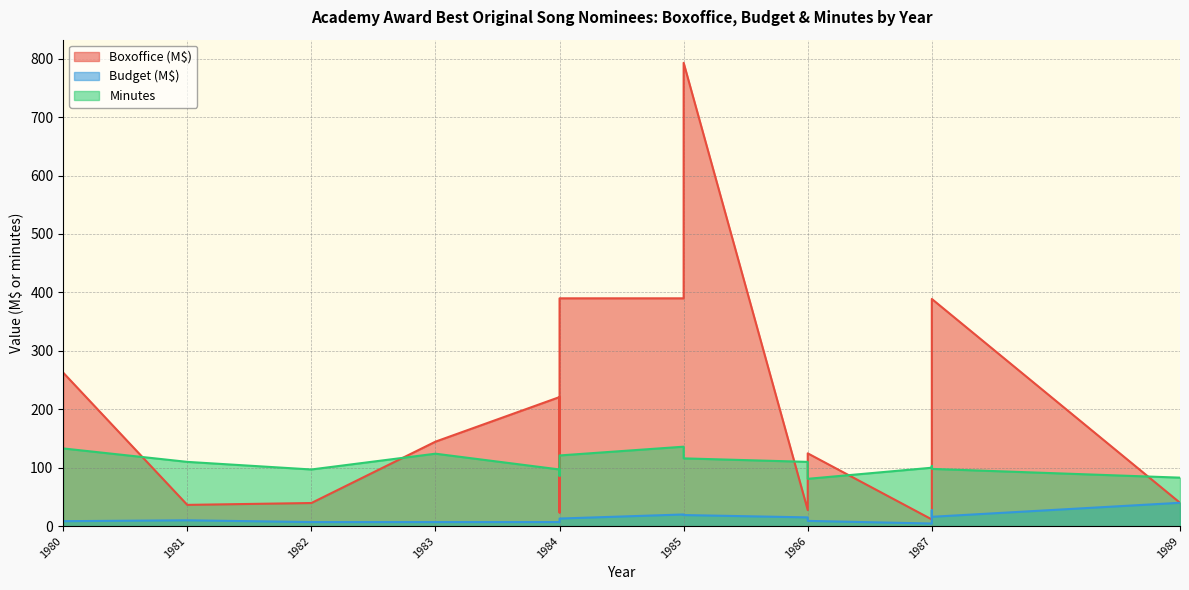

At which category is the sum across all series the highest?

1985